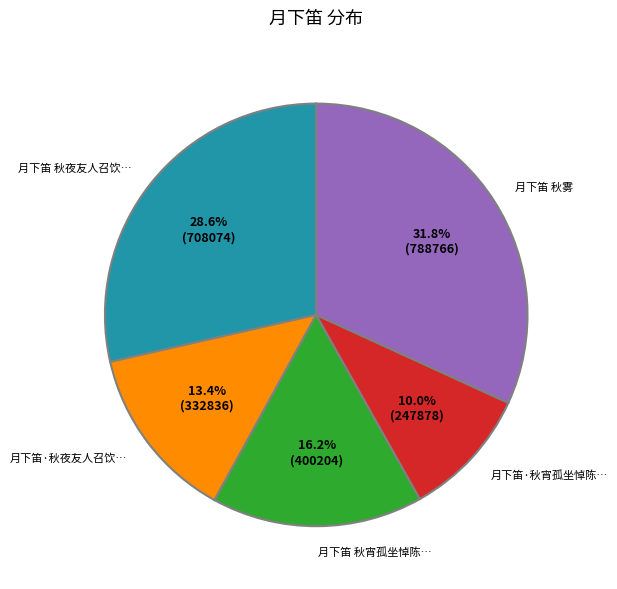

Is there a majority slice in this chart?

No